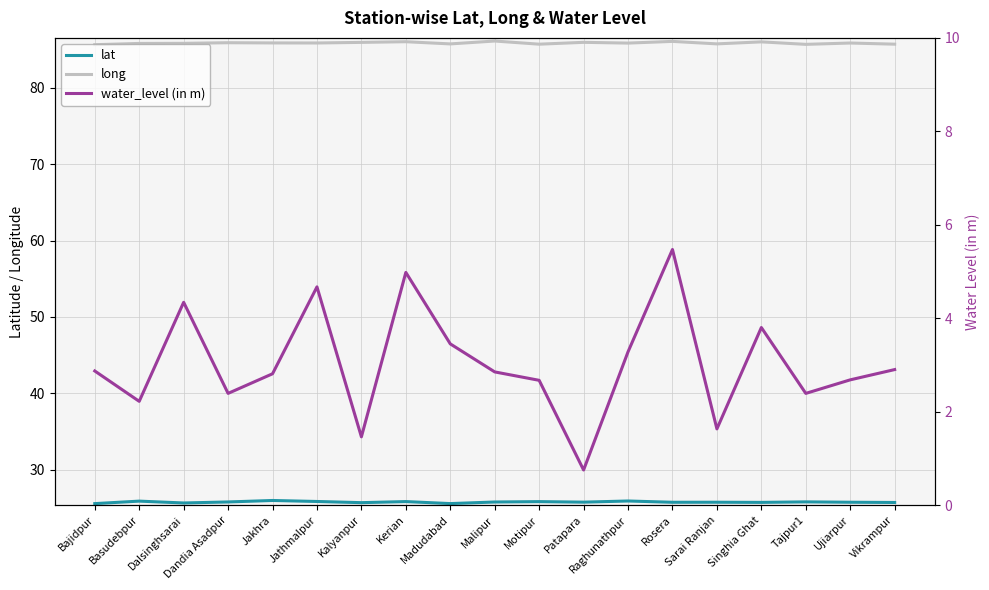

Does the chart display data point markers on the line(s)?

No